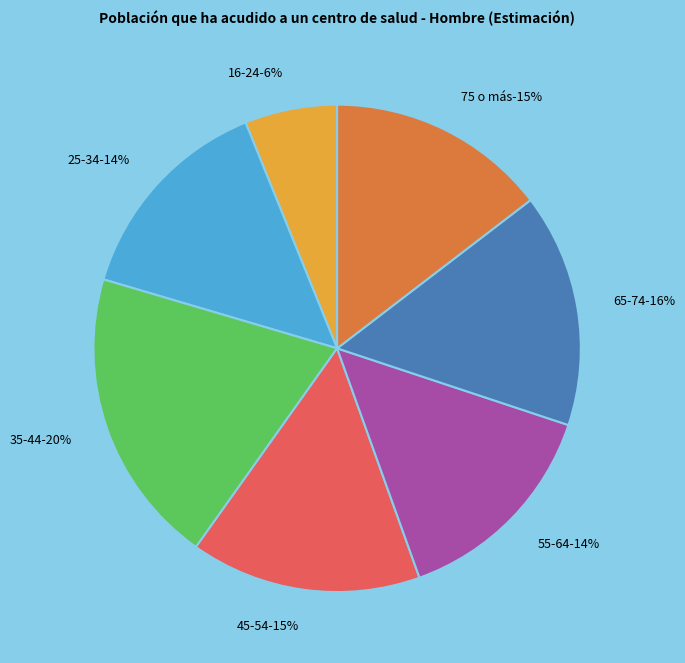

To the nearest percent, what is the difference between the largest and smallest slice percentages?

14%